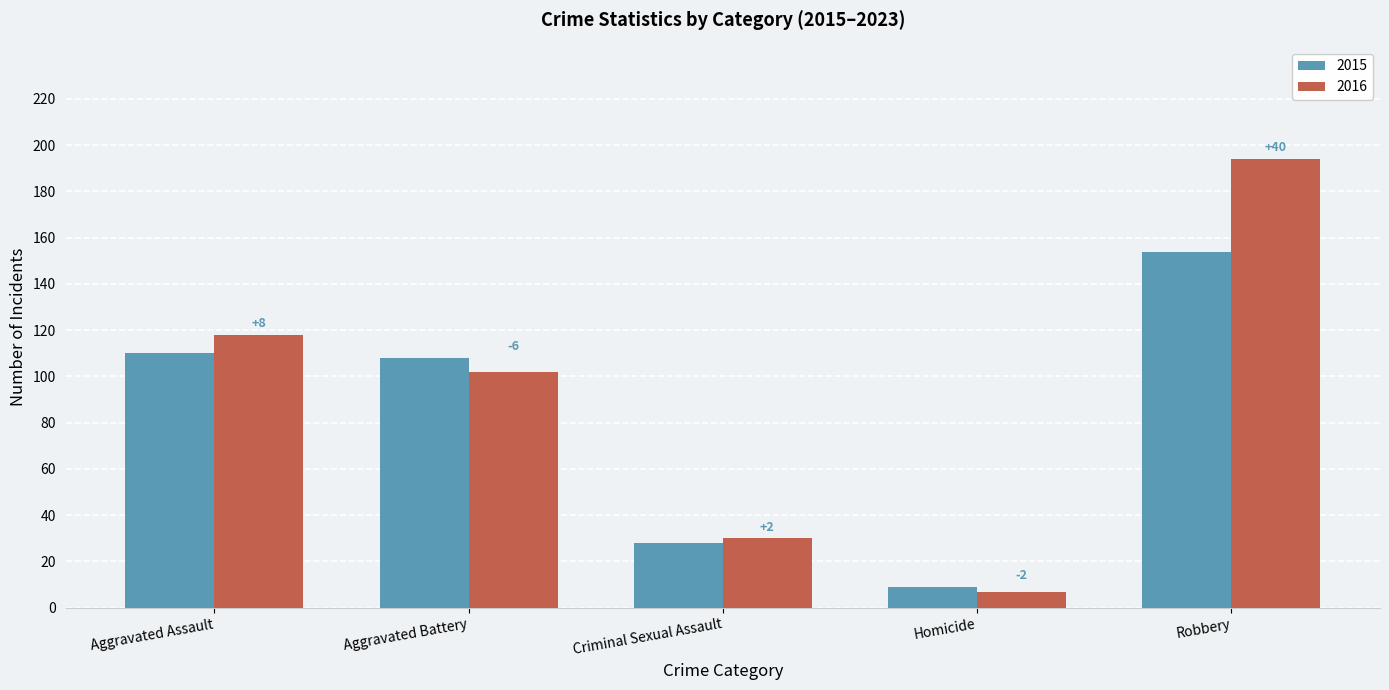

Reading right to left, extract all data points from this chart.

2015: Robbery=154	Homicide=9	Criminal Sexual Assault=28	Aggravated Battery=108	Aggravated Assault=110
2016: Robbery=194	Homicide=7	Criminal Sexual Assault=30	Aggravated Battery=102	Aggravated Assault=118